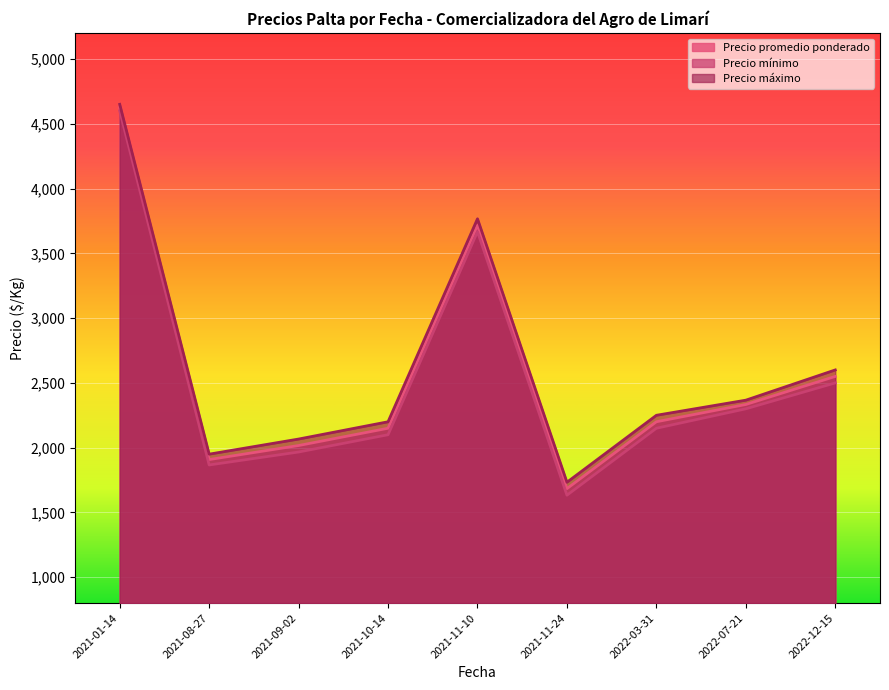

Rank the series at 2021-08-27 from lowest to highest value.

Precio mínimo, Precio promedio ponderado, Precio máximo